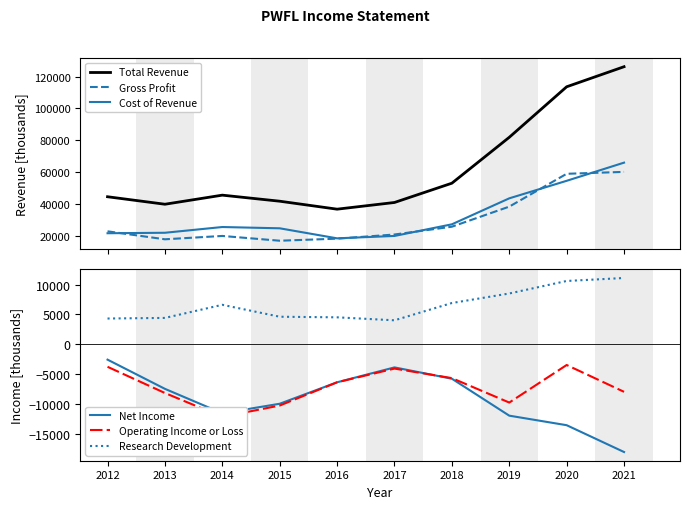

True or false: Cost of Revenue has a value of 22000 at 2013.

True